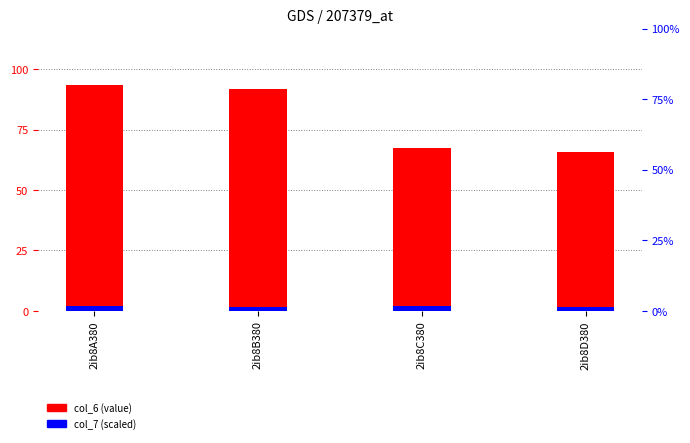

Which series has the largest total across all categories?

col_6